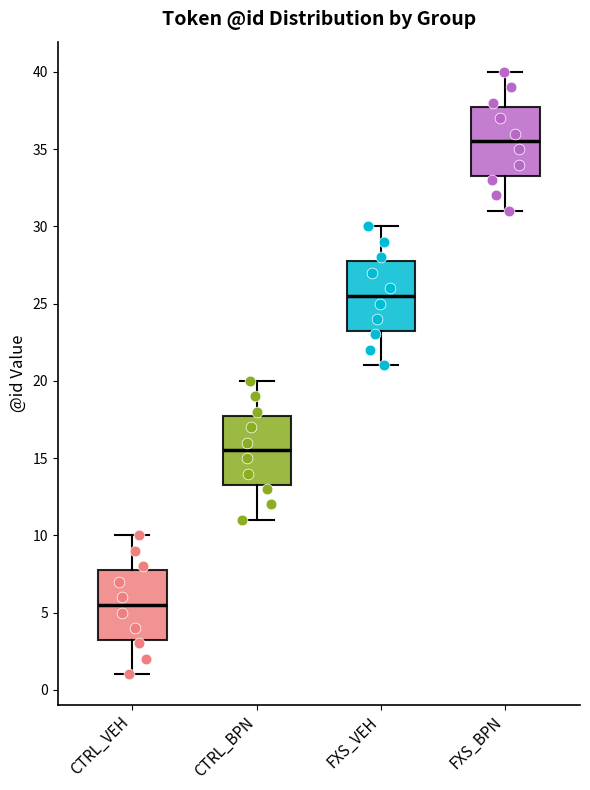

Which box has the lowest median line?

CTRL_VEH